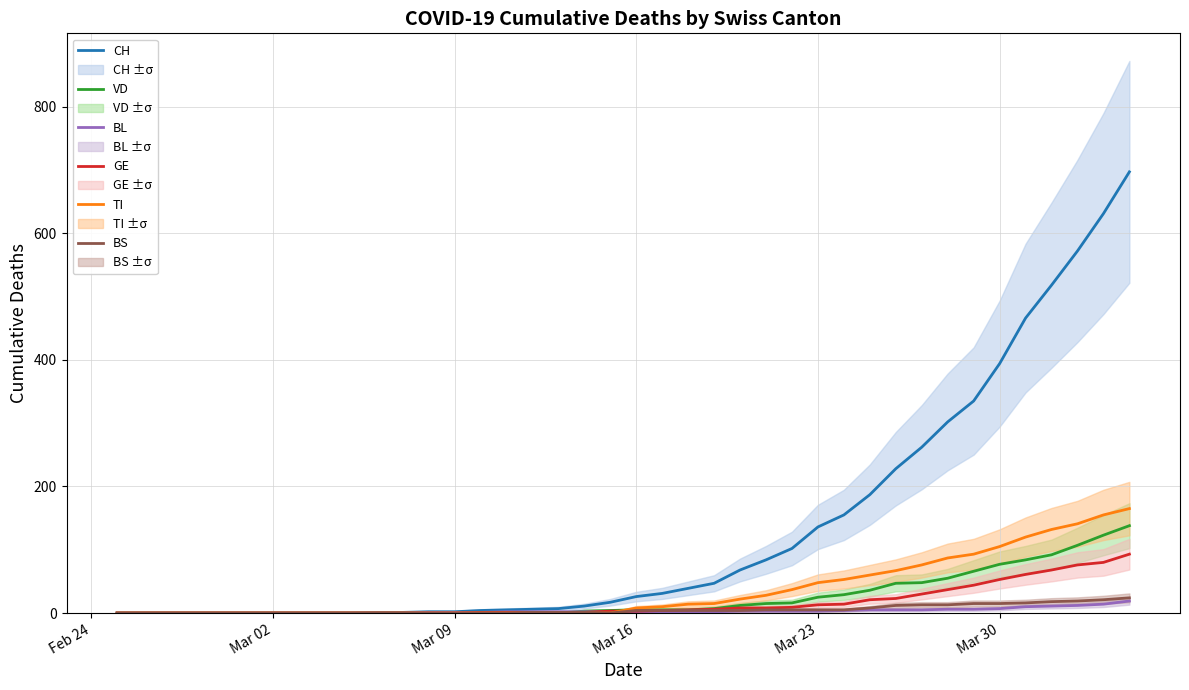

What is the highest value of the VD series?

138